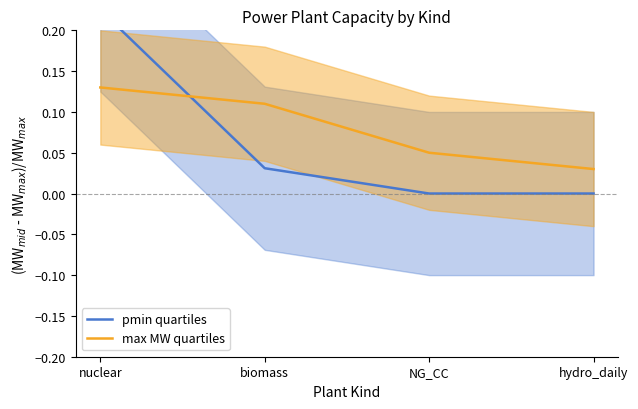

How many lines are shown in the chart?

2